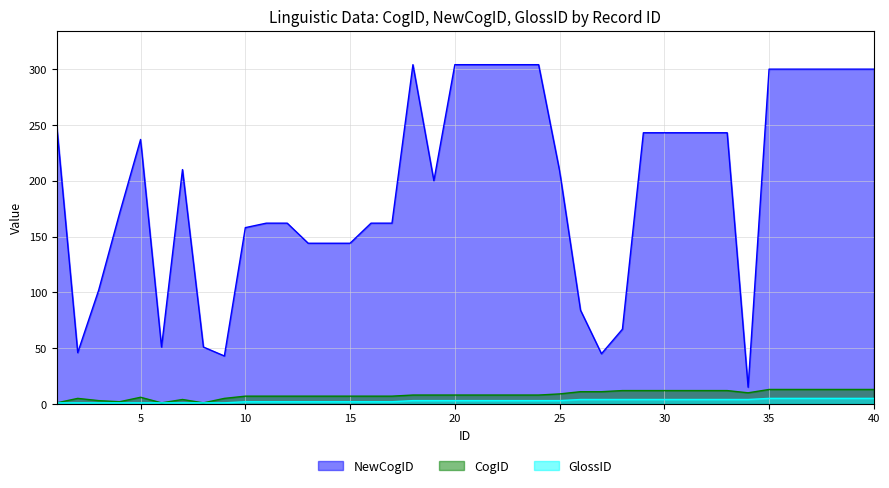

Reading right to left, extract all data points from this chart.

NewCogID: 40=300	39=300	38=300	37=300	36=300	35=300	34=15	33=243	32=243	31=243	30=243	29=243	28=67	27=45	26=84	25=209	24=304	23=304	22=304	21=304	20=304	19=200	18=304	17=162	16=162	15=144	14=144	13=144	12=162	11=162	10=158	9=43	8=51	7=210	6=51	5=237	4=171	3=102	2=46	1=249
CogID: 40=13	39=13	38=13	37=13	36=13	35=13	34=10	33=12	32=12	31=12	30=12	29=12	28=12	27=11	26=11	25=9	24=8	23=8	22=8	21=8	20=8	19=8	18=8	17=7	16=7	15=7	14=7	13=7	12=7	11=7	10=7	9=5	8=1	7=4	6=1	5=6	4=2	3=3	2=5	1=1
GlossID: 40=5	39=5	38=5	37=5	36=5	35=5	34=4	33=4	32=4	31=4	30=4	29=4	28=4	27=4	26=4	25=3	24=3	23=3	22=3	21=3	20=3	19=3	18=3	17=2	16=2	15=2	14=2	13=2	12=2	11=2	10=2	9=1	8=1	7=1	6=1	5=1	4=1	3=1	2=1	1=1